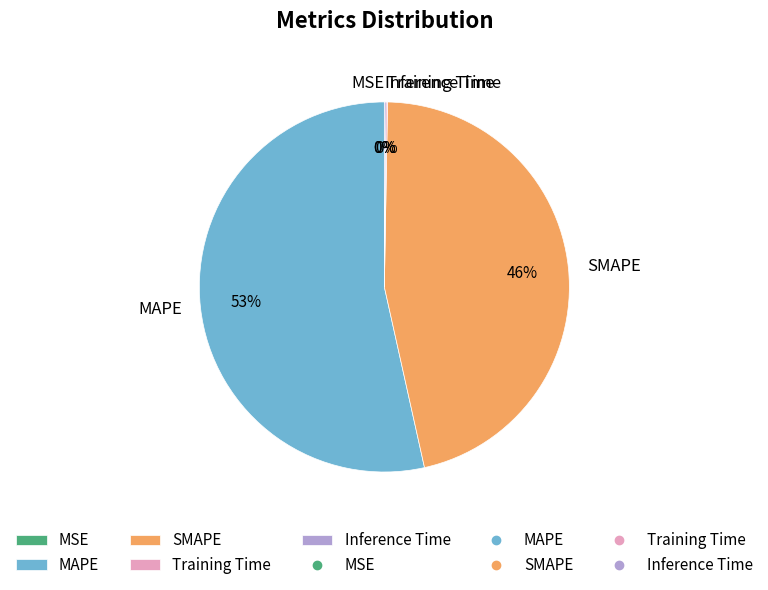

To the nearest percent, what percentage of the pie is SMAPE?

46%